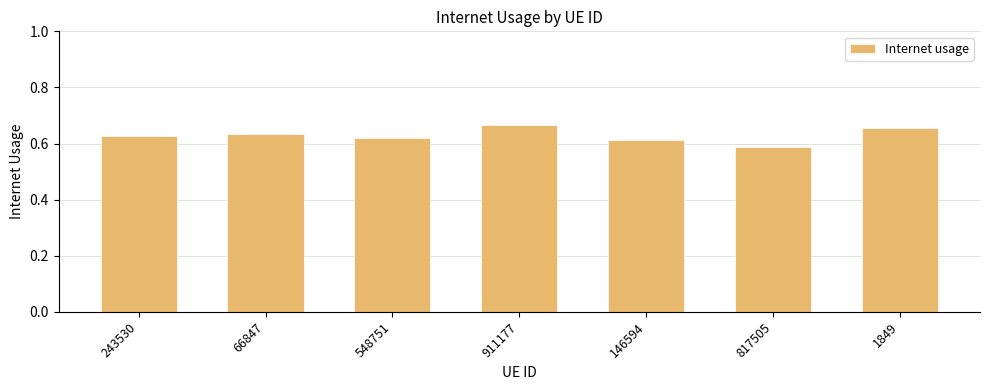

True or false: the data shows 0.2 at 817505.

False